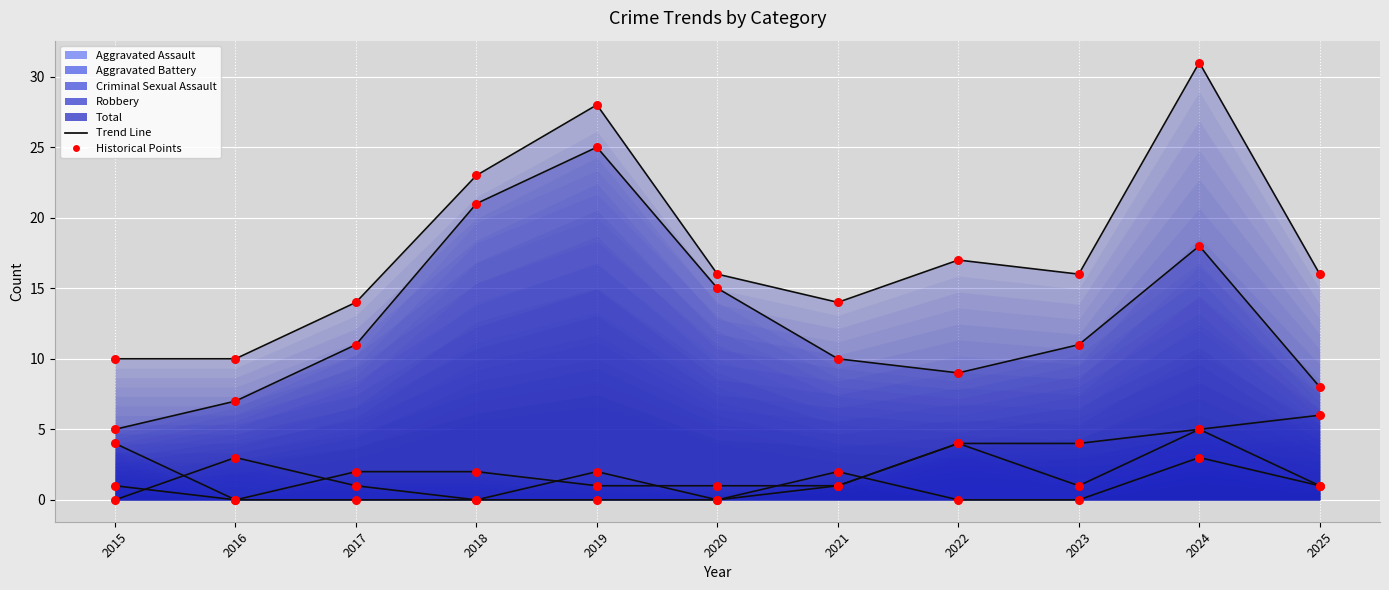

Which series has the largest total across all categories?

Total